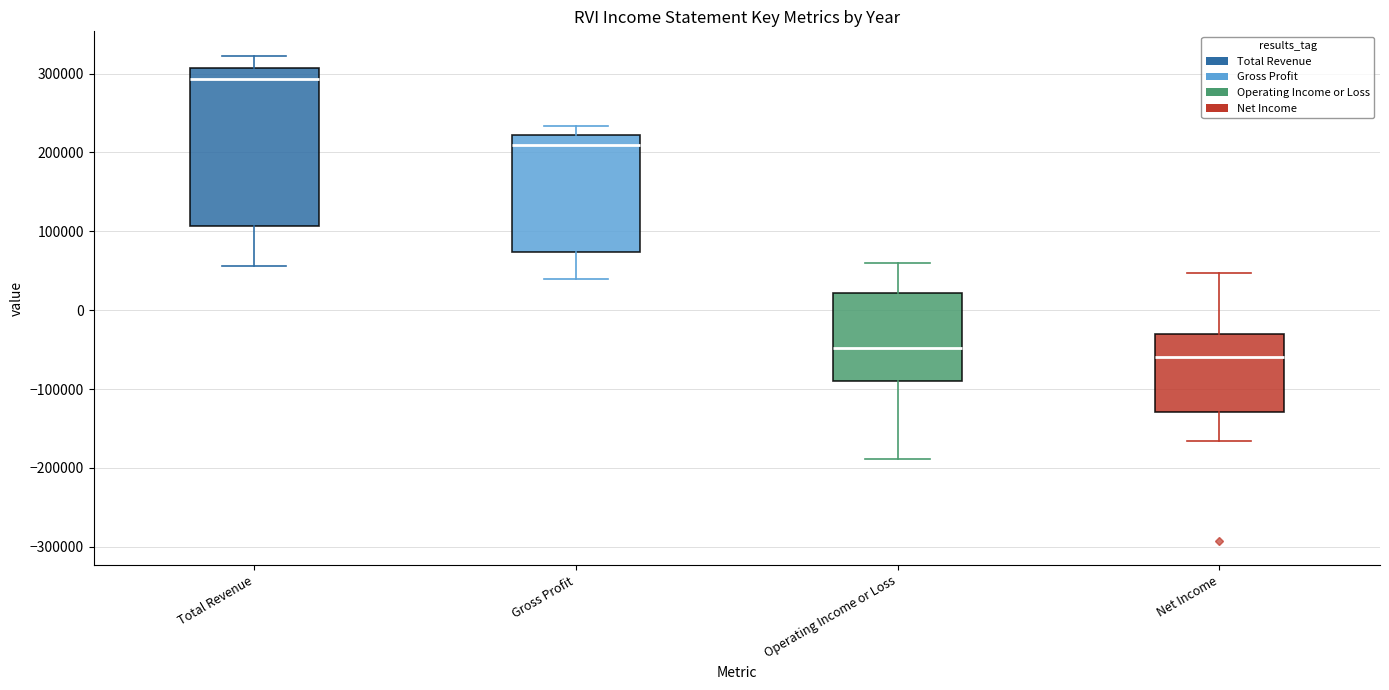

Comparing the boxes themselves (not the whiskers), which one is the tallest?

Total Revenue